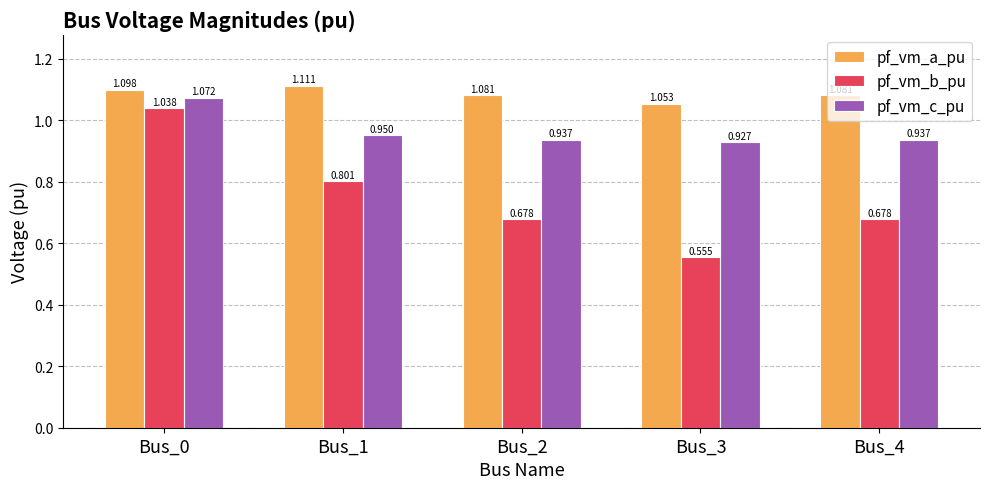

What is the sum of the pf_vm_c_pu values at Bus_4 and Bus_0?

2.0